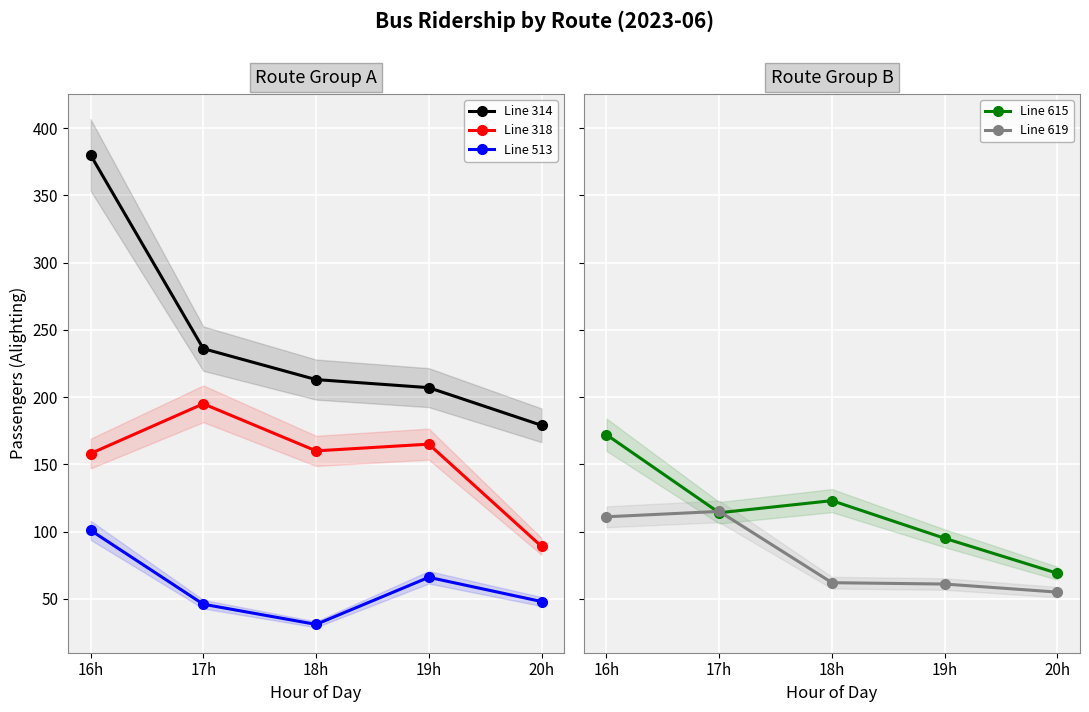

What value does the Line 615 series have at 19h, to the nearest 50?

100